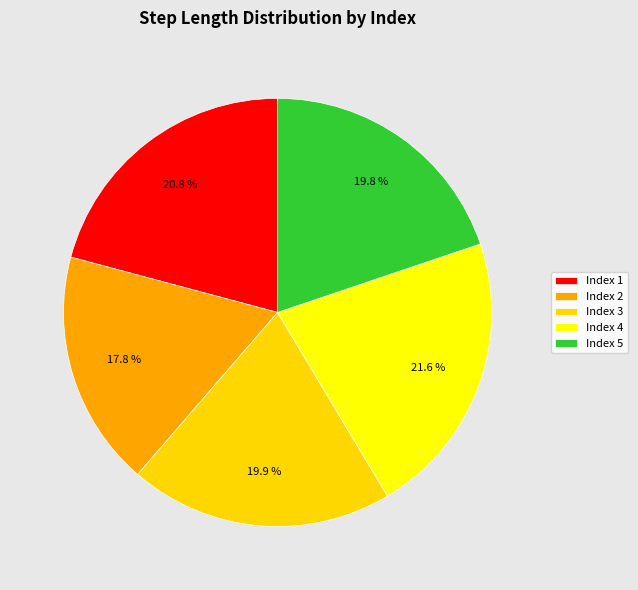

How many slices are in this pie chart?

5